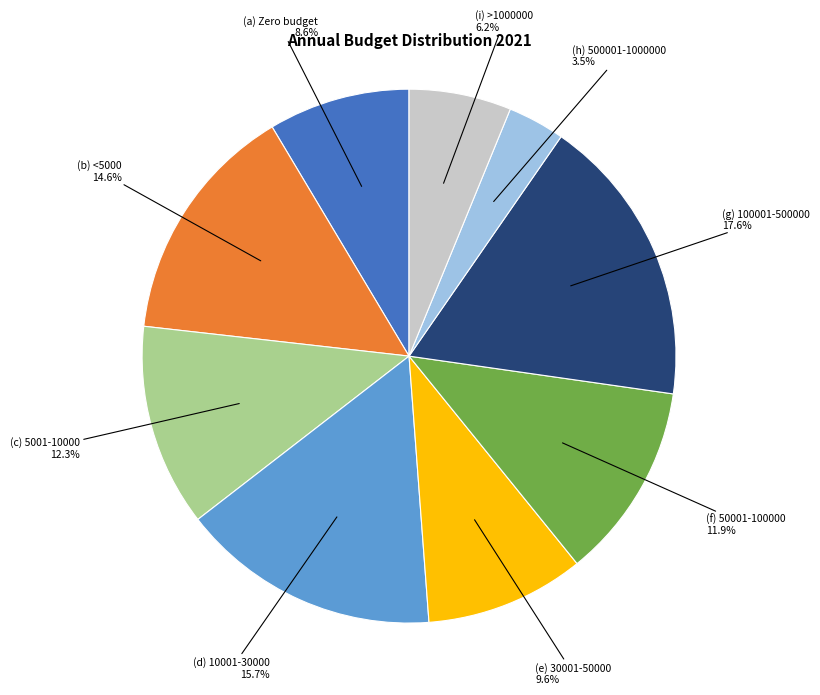

How many slices are in this pie chart?

9